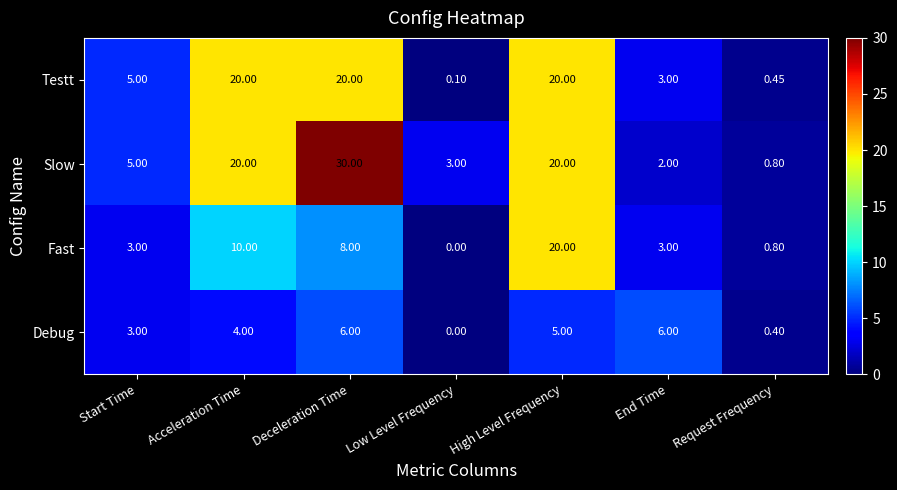

Which label corresponds to the largest value in the chart?

Deceleration Time